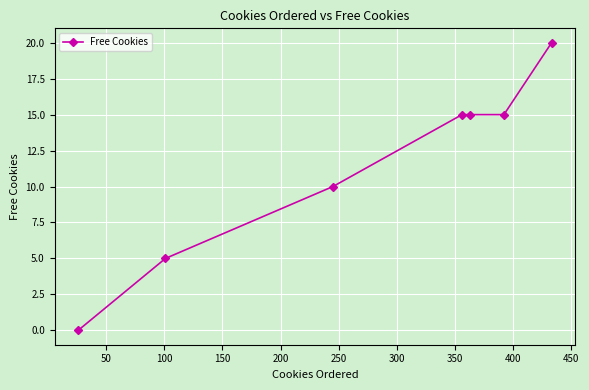

What is the difference between the maximum and second lowest values?

15